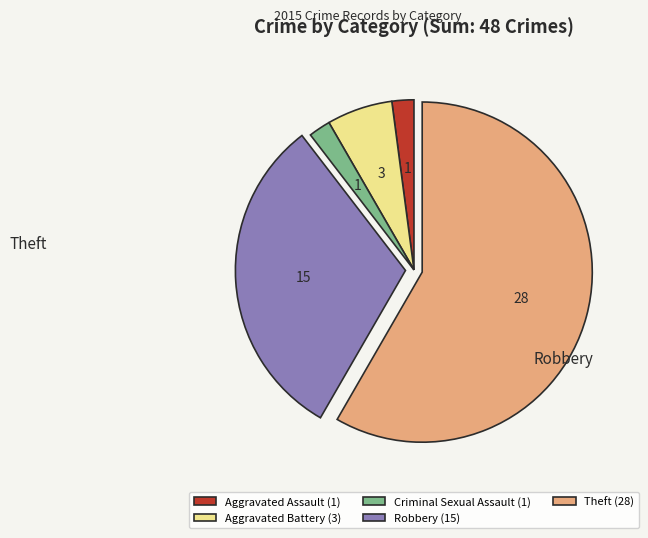

Approximately how many times larger is the value at Criminal Sexual Assault (1) compared to Aggravated Battery (3)?

0.3